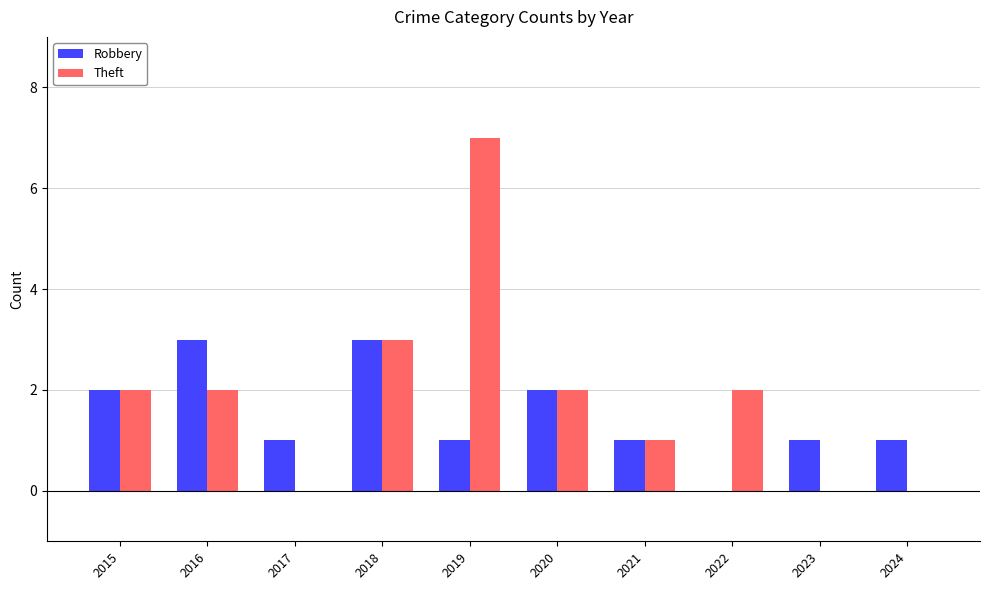

How many series are shown in this chart?

2